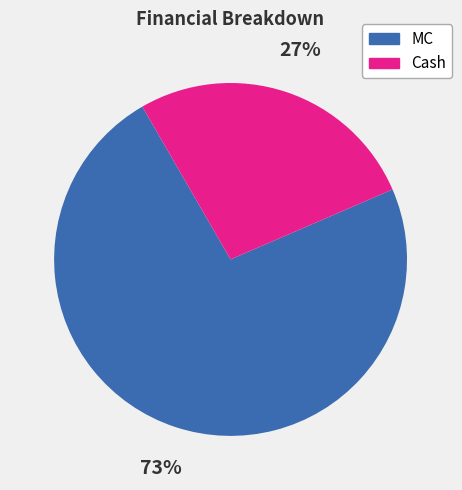

Which has a higher value, MC or Cash?

MC